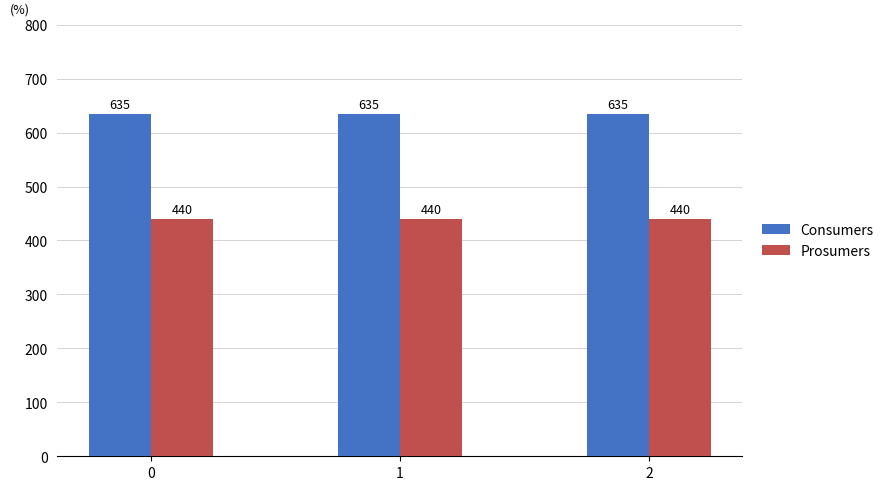

How many data points does each series have?

3